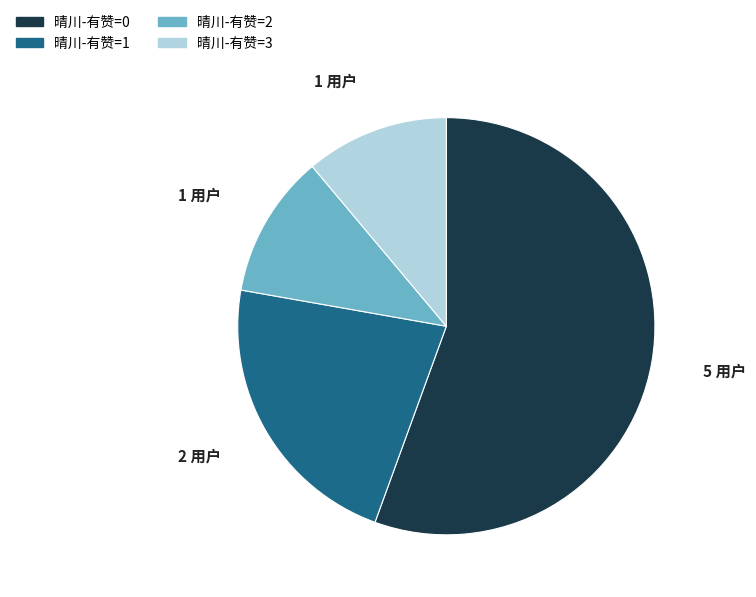

Is there a majority slice in this chart?

Yes